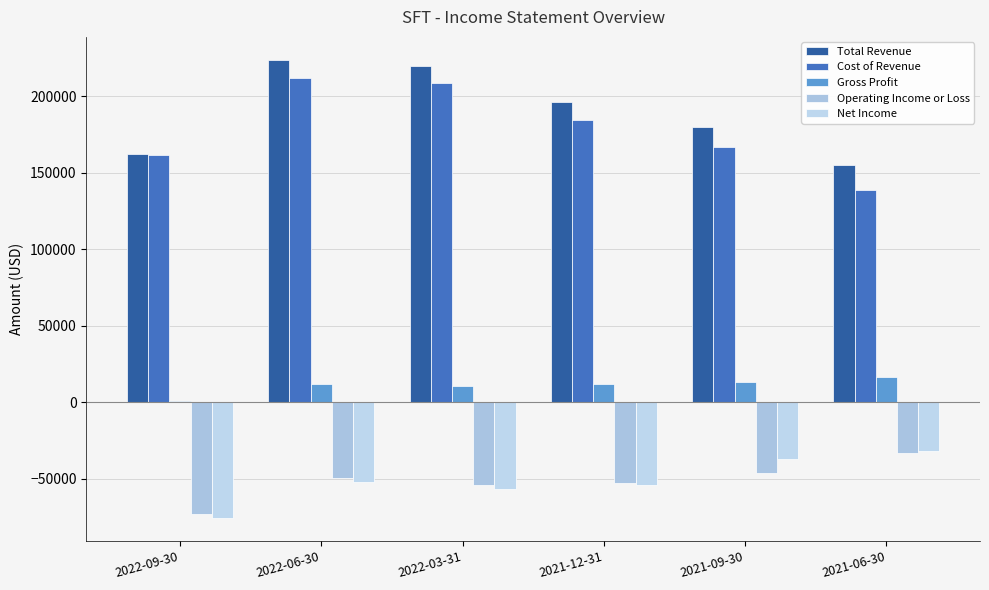

The value of Operating Income or Loss at 2021-12-31 is -53200. True or false?

True